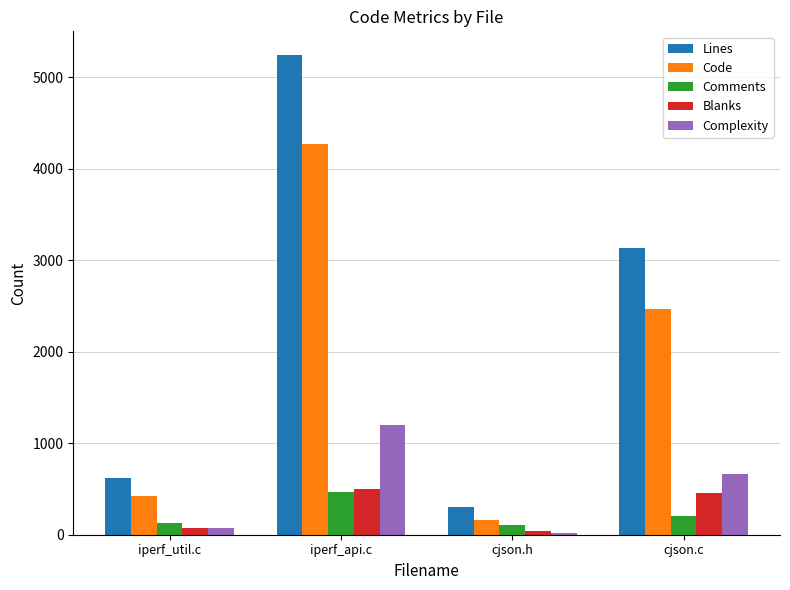

Which series changed the most between cjson.h and cjson.c?

Lines